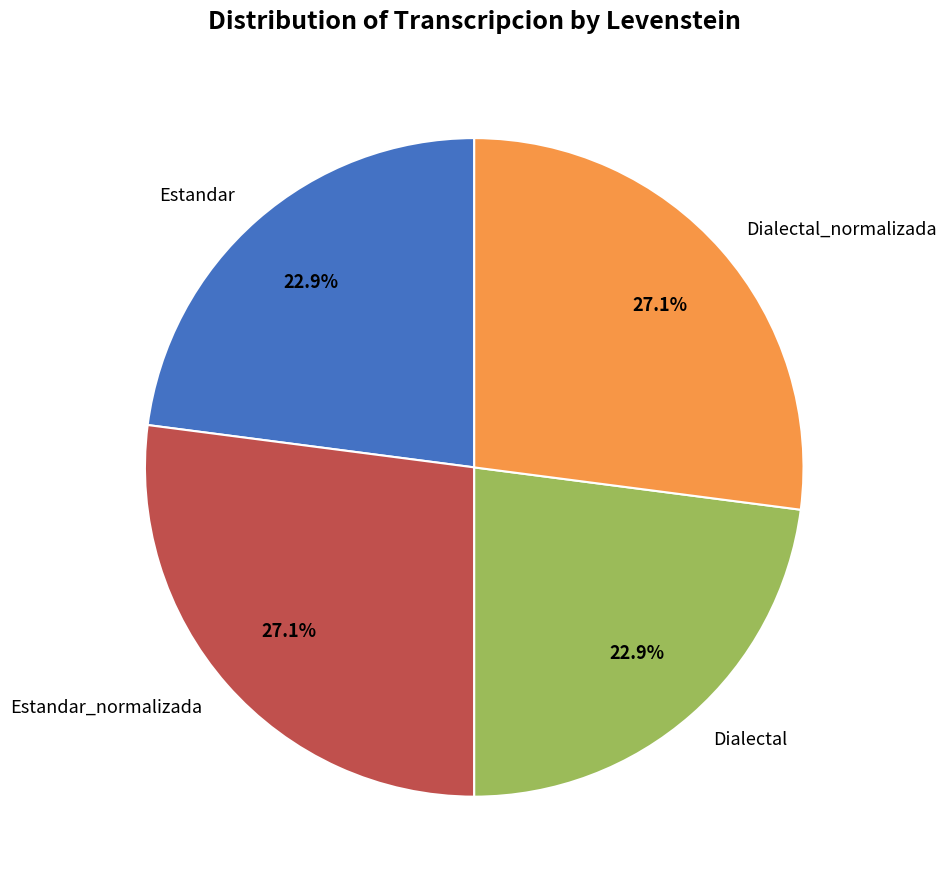

To the nearest percent, what is the difference between the Dialectal and Estandar_normalizada slice percentages?

4%